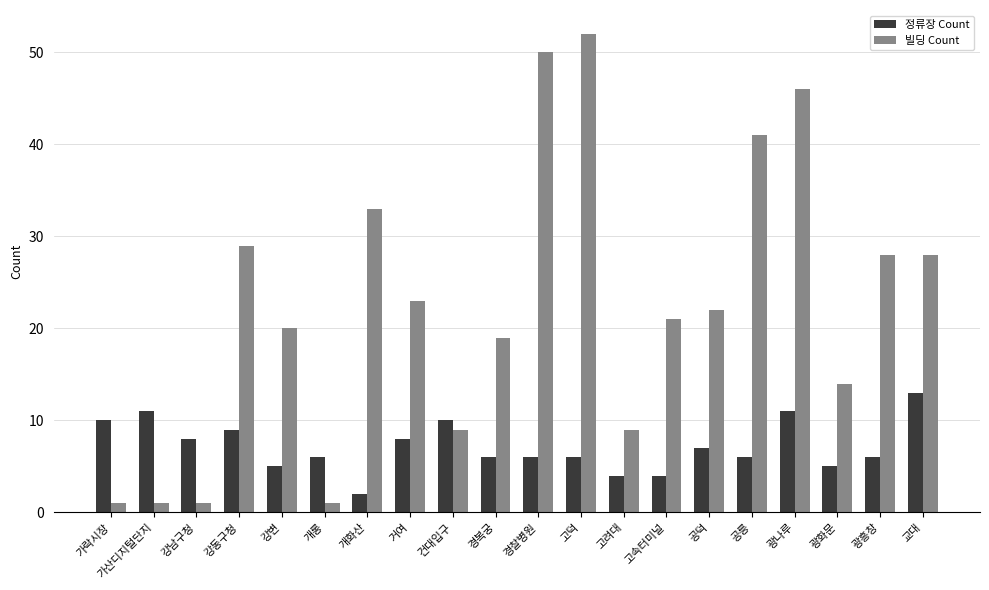

List the series in order of their overall mean, highest first.

빌딩 Count, 정류장 Count